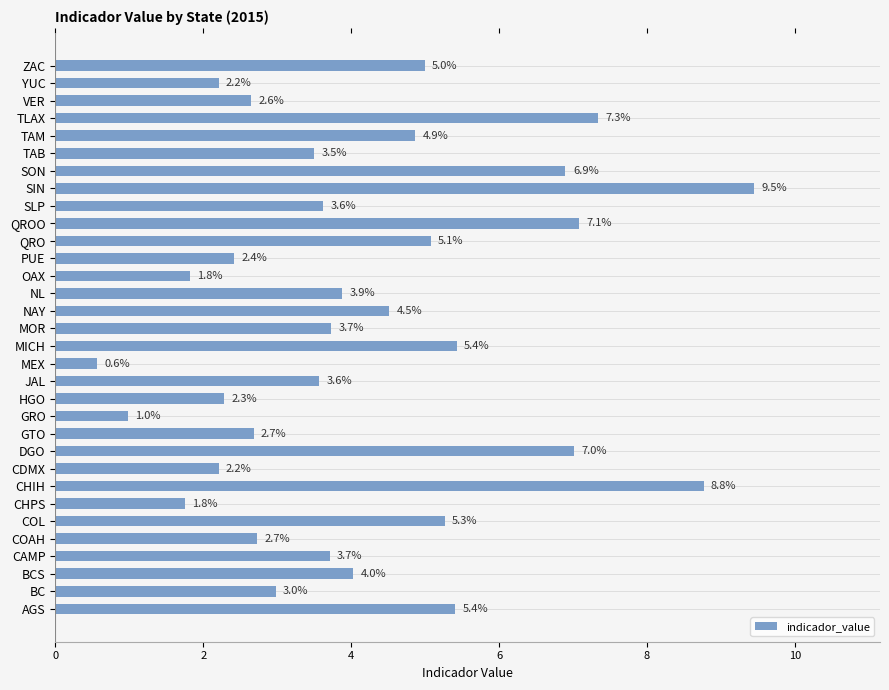

Count the number of categories in the chart.

32